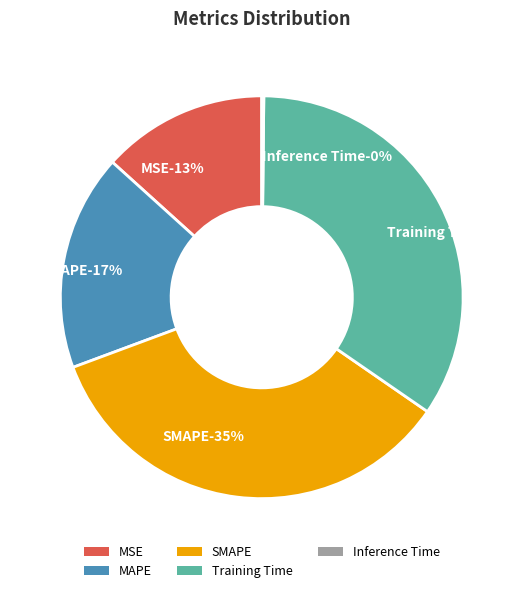

Rank the categories by value from highest to lowest.

SMAPE, Training Time, MAPE, MSE, Inference Time